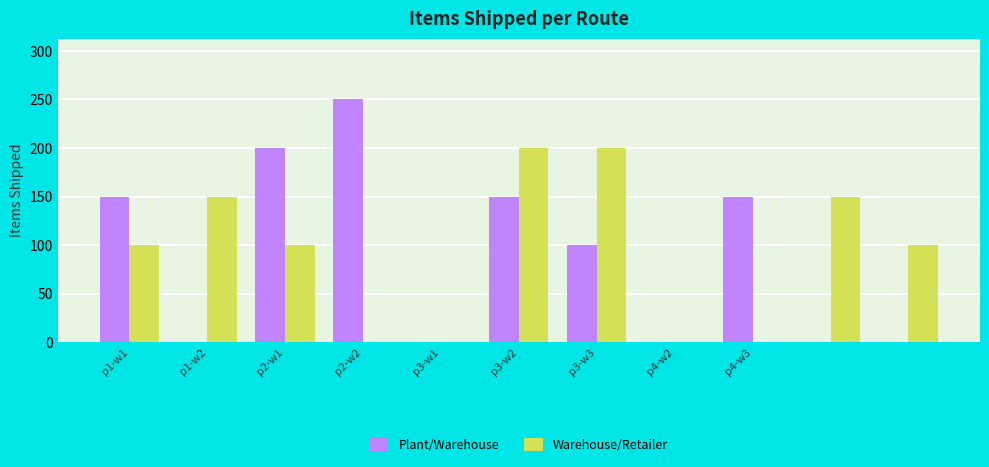

What is the sum of all Plant/Warehouse values?

1000